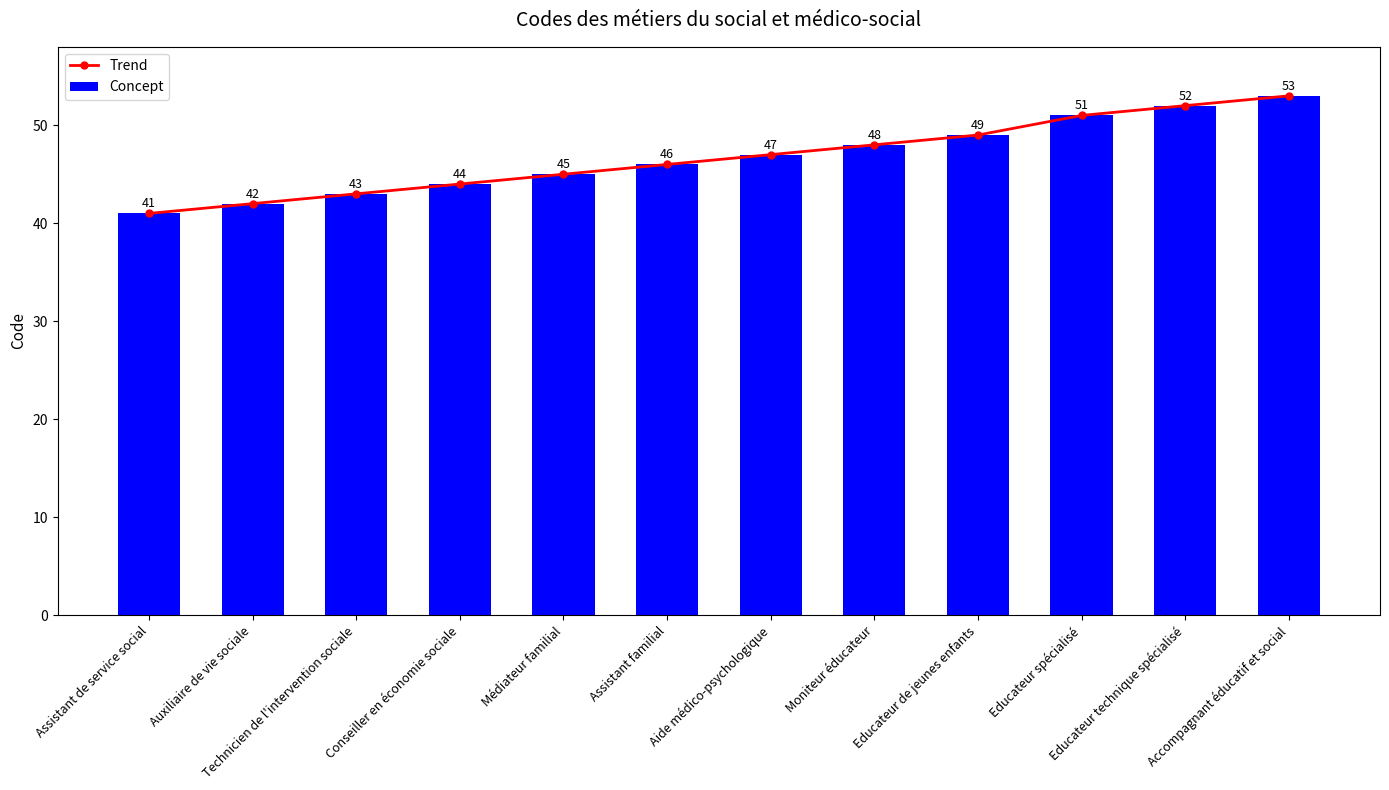

Reading left to right, extract all data points from this chart.

Trend: 41	42	43	44	45	46	47	48	49	51	52	53
Concept: 41	42	43	44	45	46	47	48	49	51	52	53